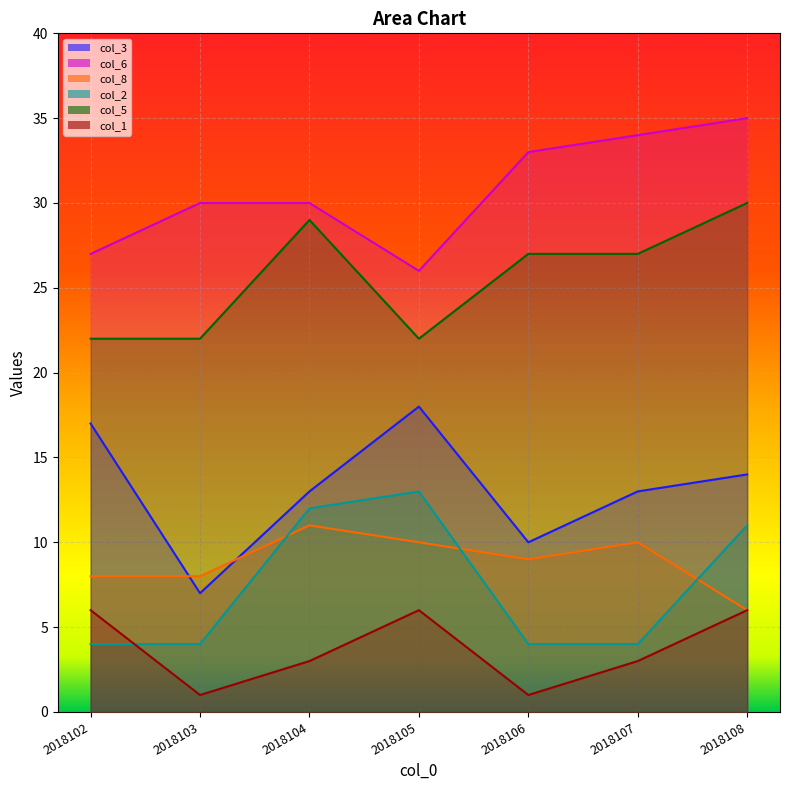

The col_8 series shows 3 at 2018103. True or false?

False